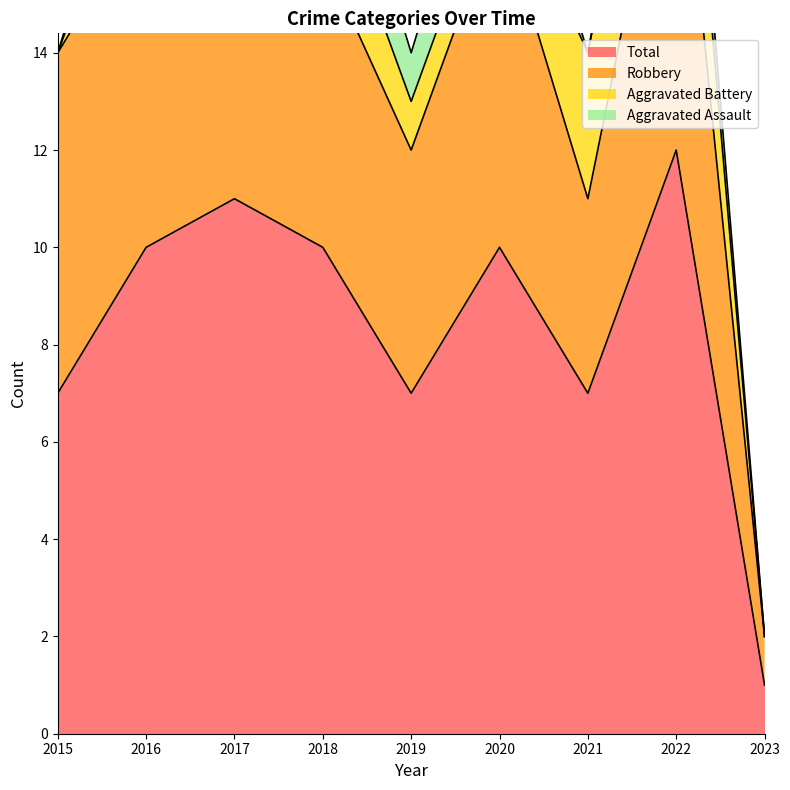

Count the number of data series in this chart.

4